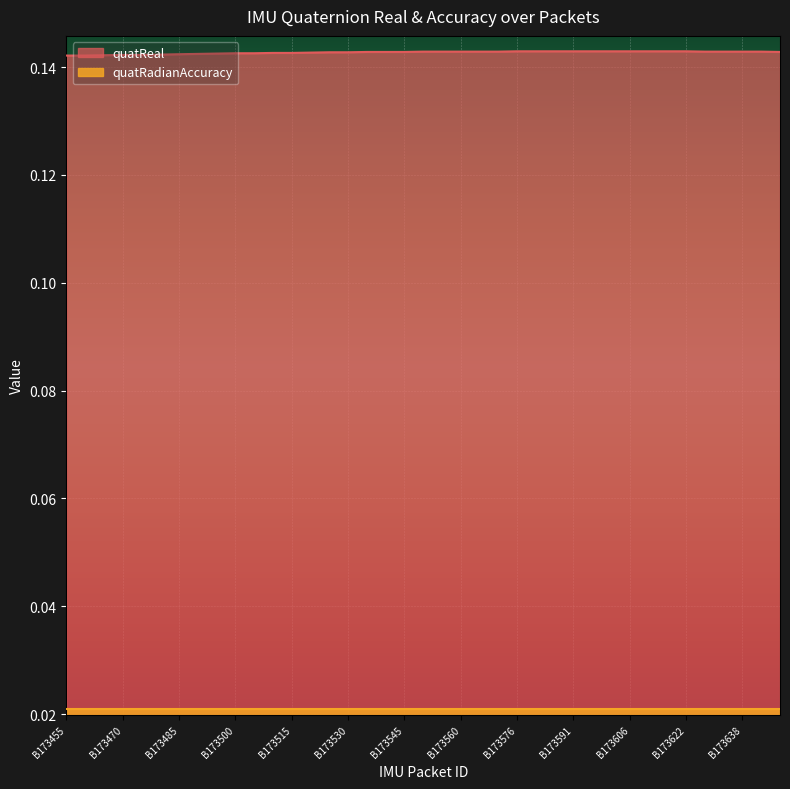

The value at B173571 is 0.2. True or false?

False